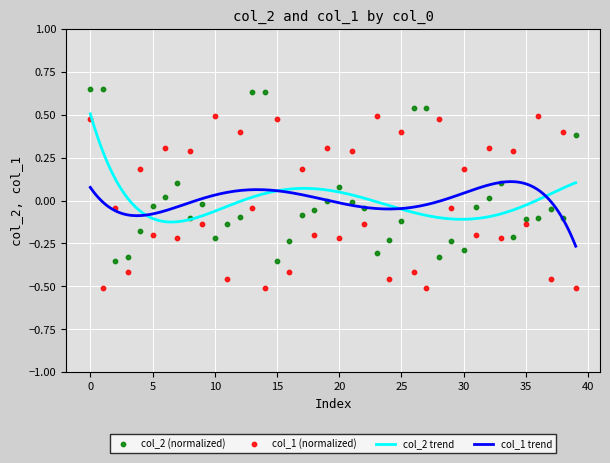

Which series has the largest total across all categories?

col_1_values